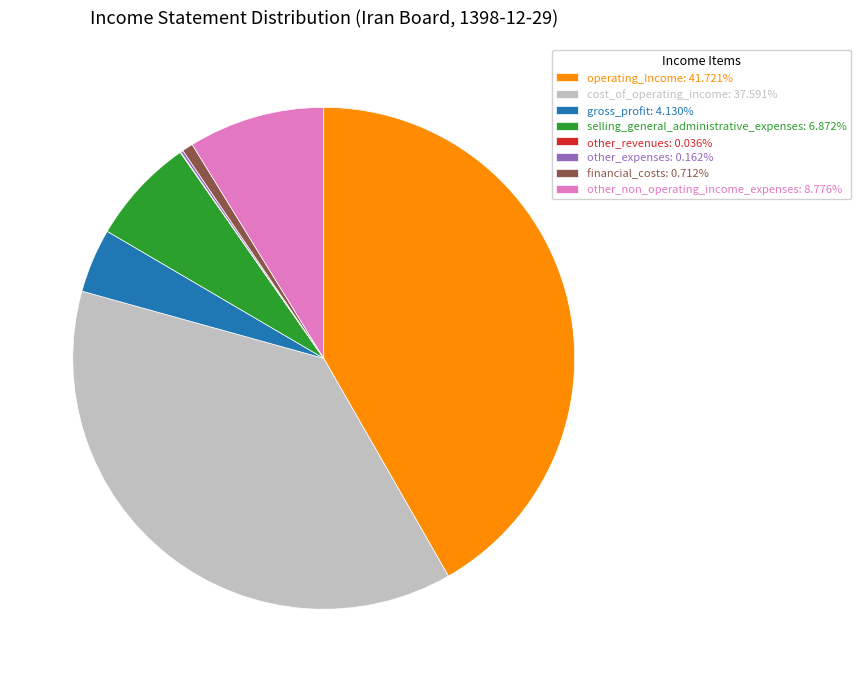

Is there a majority slice in this chart?

No